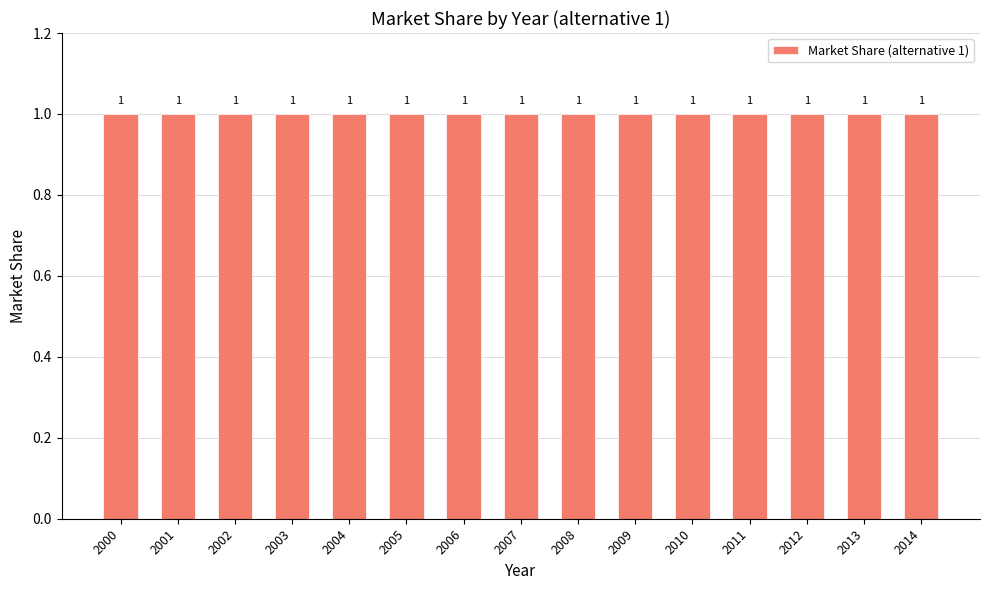

At how many categories does at least one series exceed 0?

15